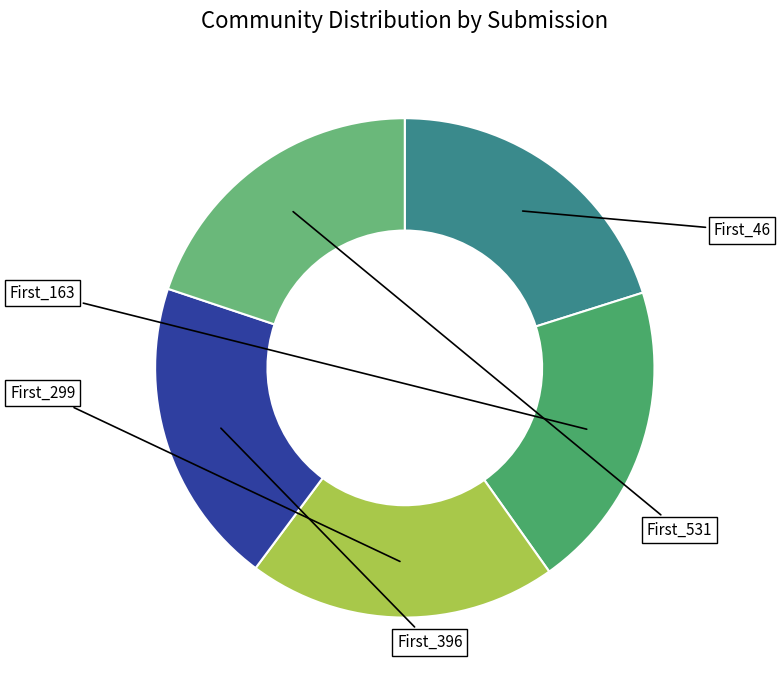

To the nearest percent, what is the average slice percentage?

20%